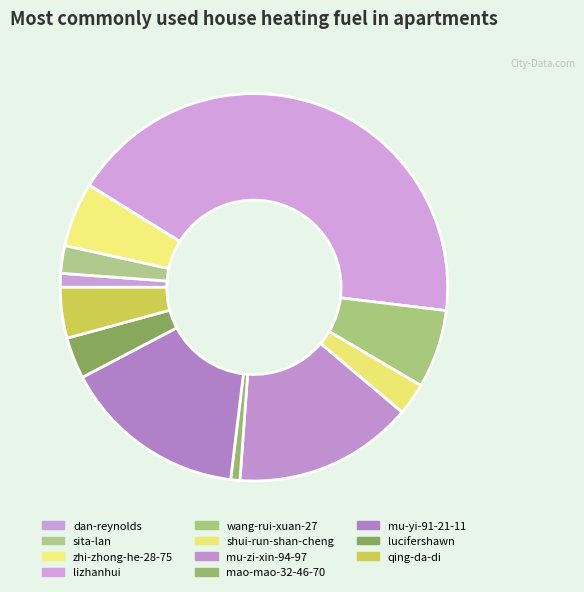

Which has a higher value, lucifershawn or dan-reynolds?

lucifershawn